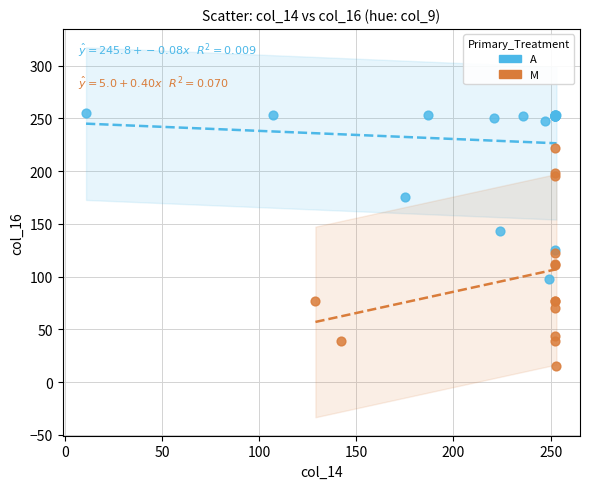

What are all the series names shown in the legend?

A, M